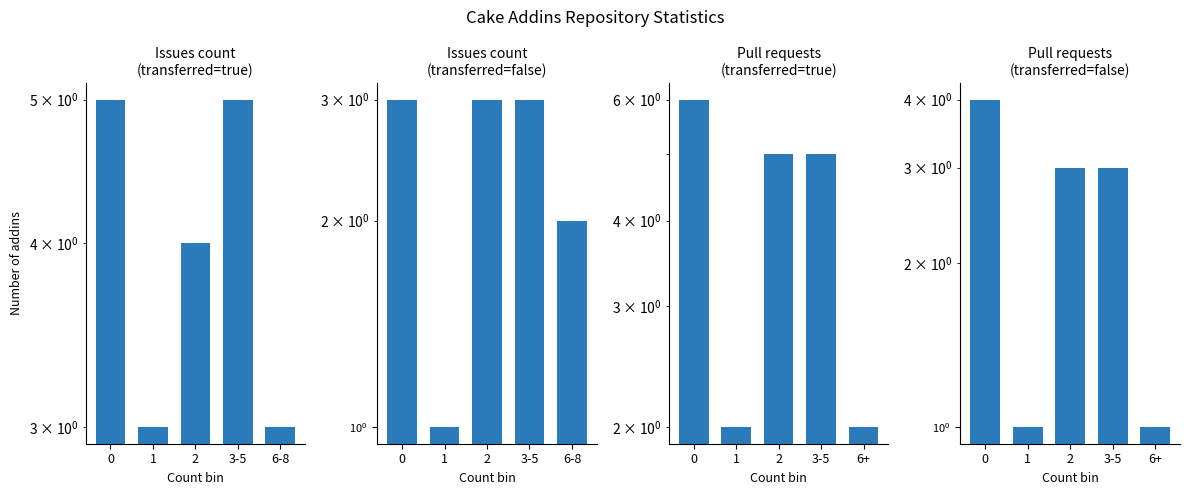

Is it true that Pull requests (transferred) equals 9 at 0?

False